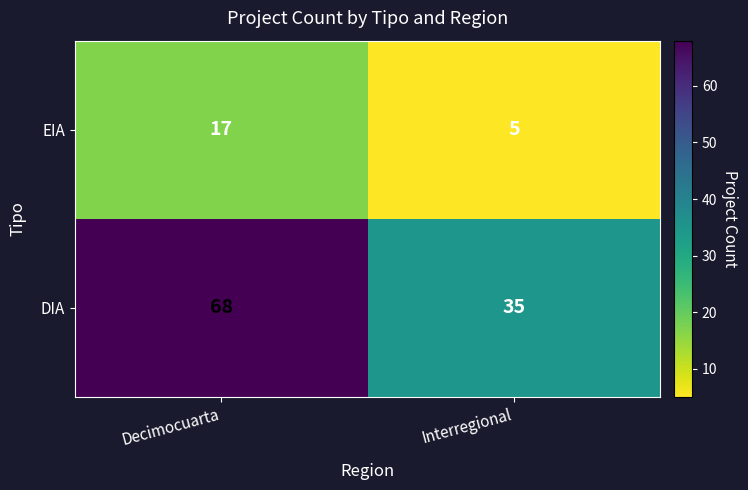

Is it true that DIA equals 35 at Interregional?

True